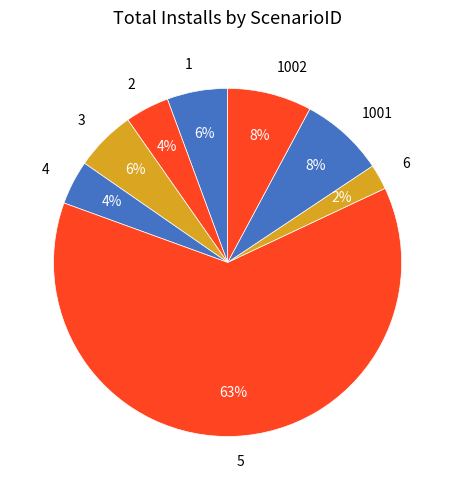

Which has a higher value, 4 or 1001?

1001